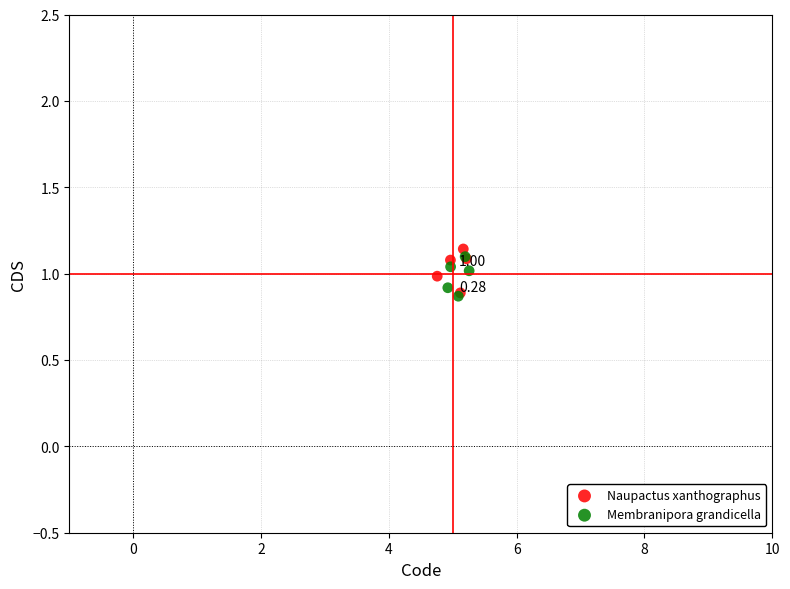

What are all the series names shown in the legend?

Naupactus xanthographus, Membranipora grandicella